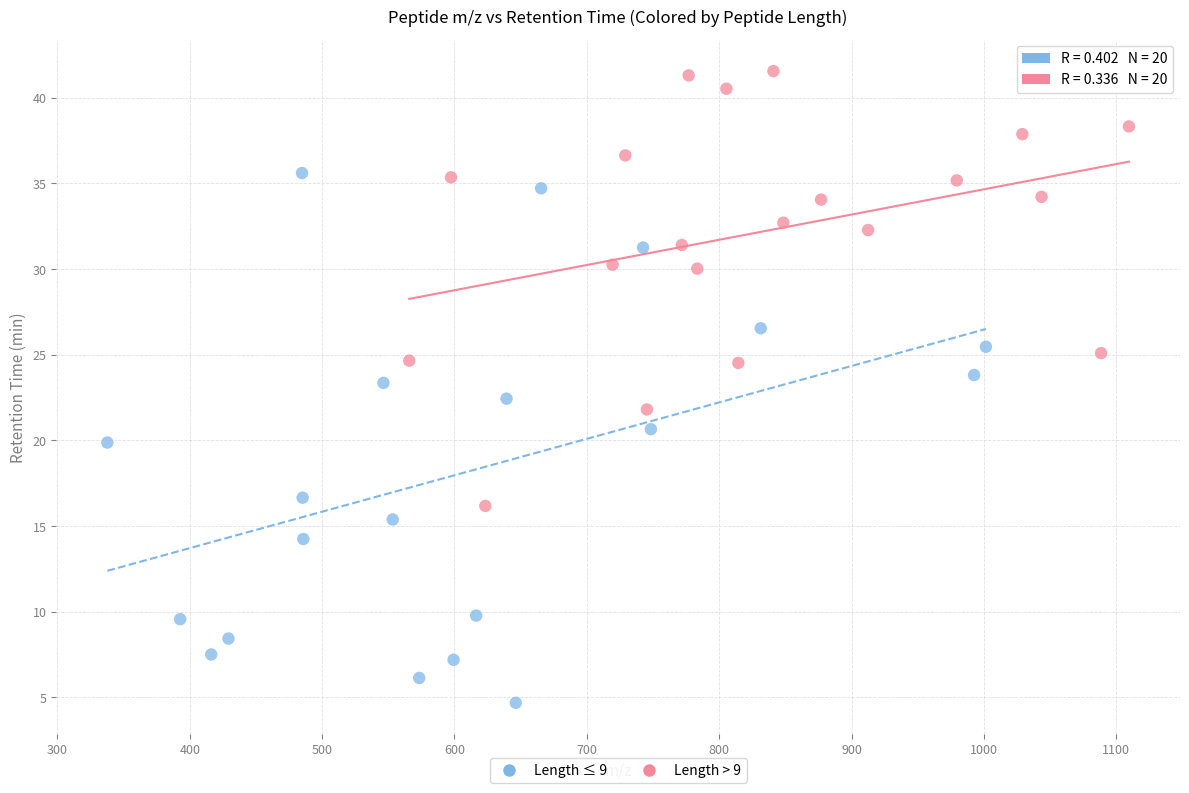

Which series has the widest spread of Y values?

Length ≤ 9